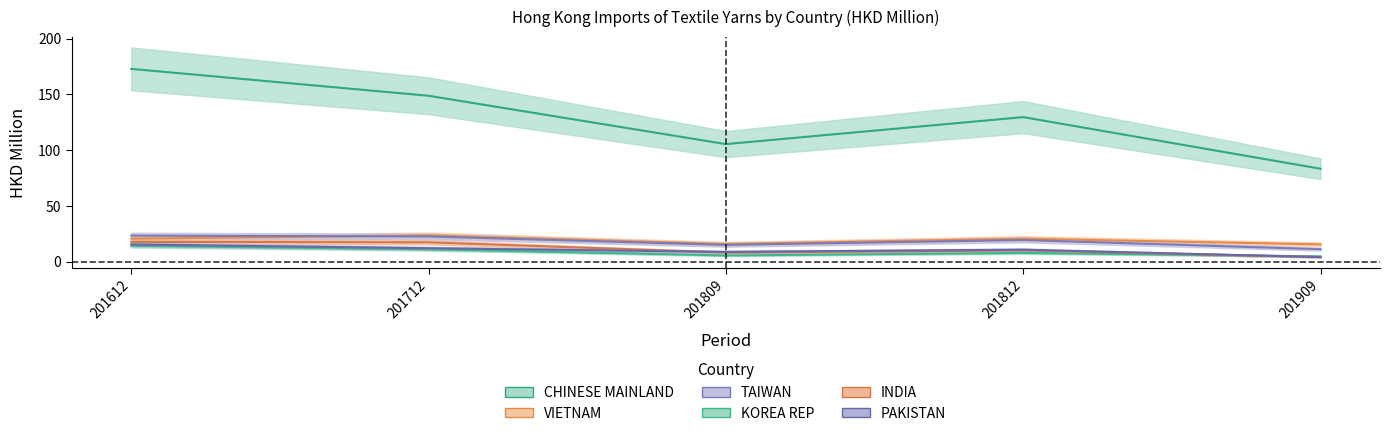

What is the sum of the CHINESE MAINLAND values at 201812 and 201809?

235.0